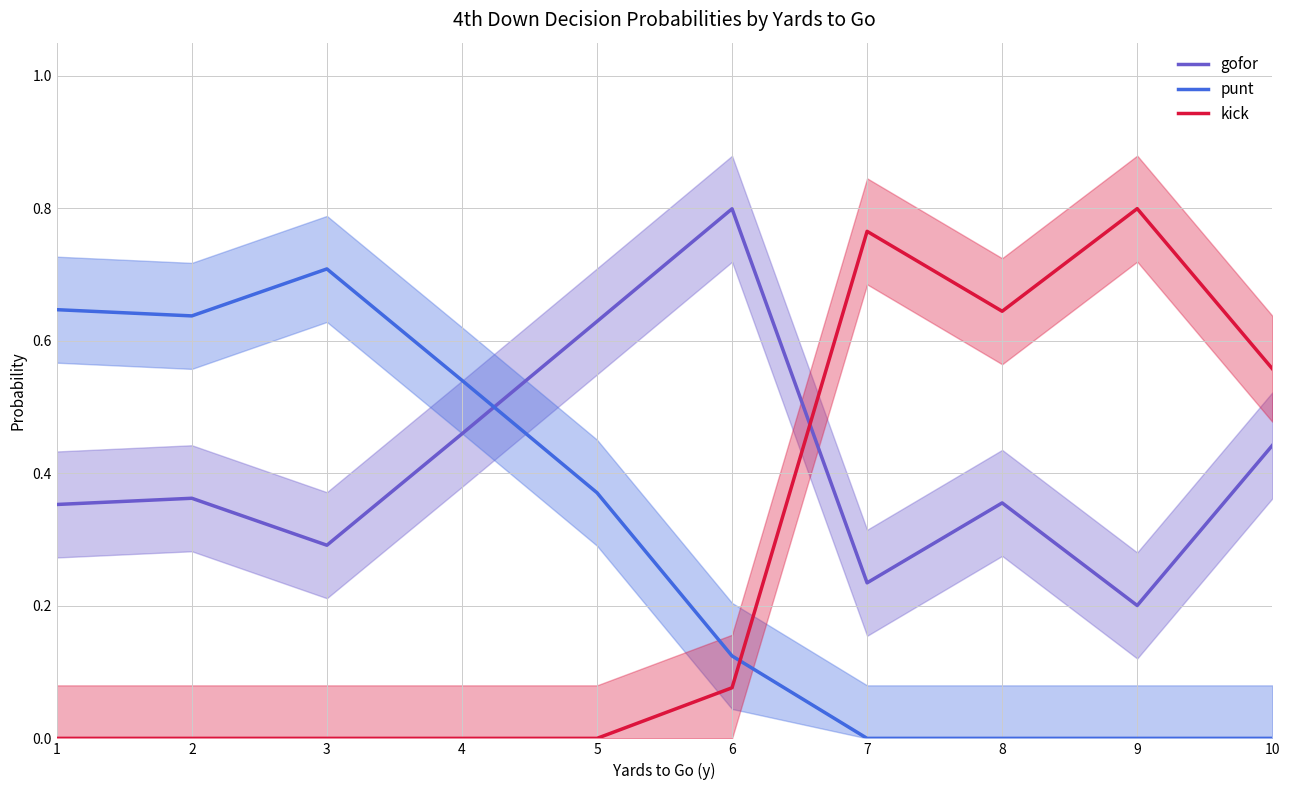

How many lines are shown in the chart?

3